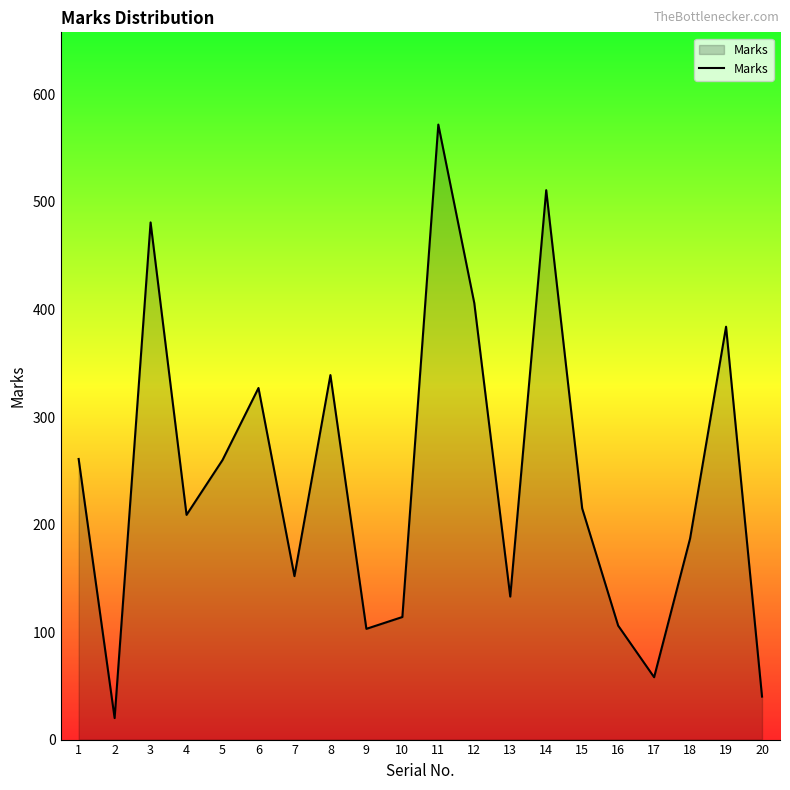

What is the sum of all values?

4878